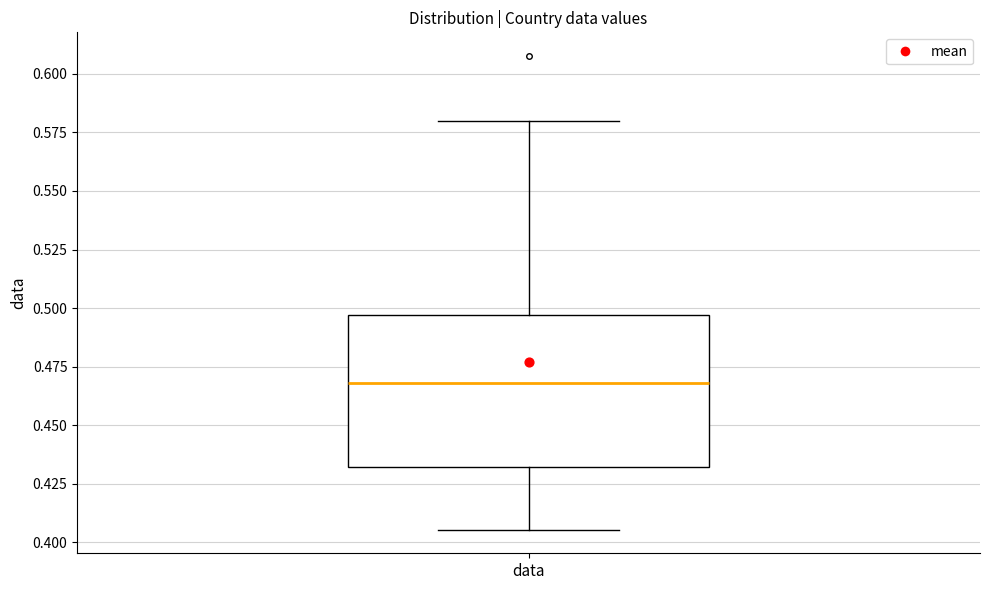

Where does the median line of the box for data sit on the y-axis? The values are not printed on the chart, so give them approximately, as read against the axis.

0.470